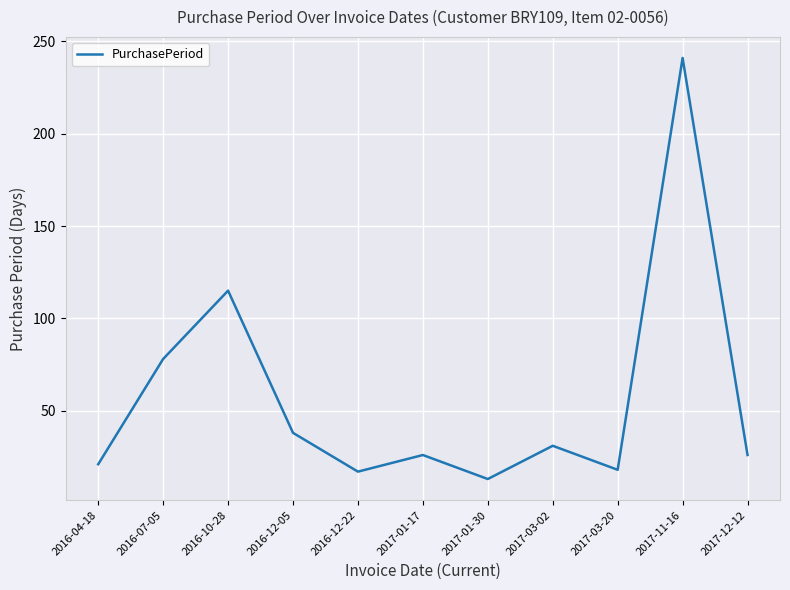

At which category does the chart reach its peak across all series?

2017-11-16